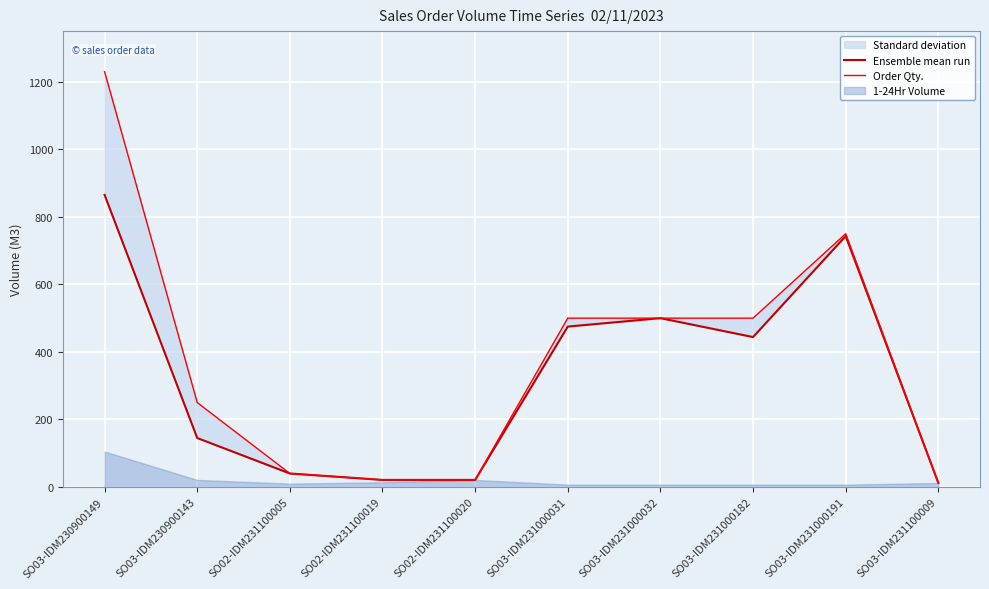

At which category does Ensemble mean run reach its first local valley?

SO03-IDM231000182